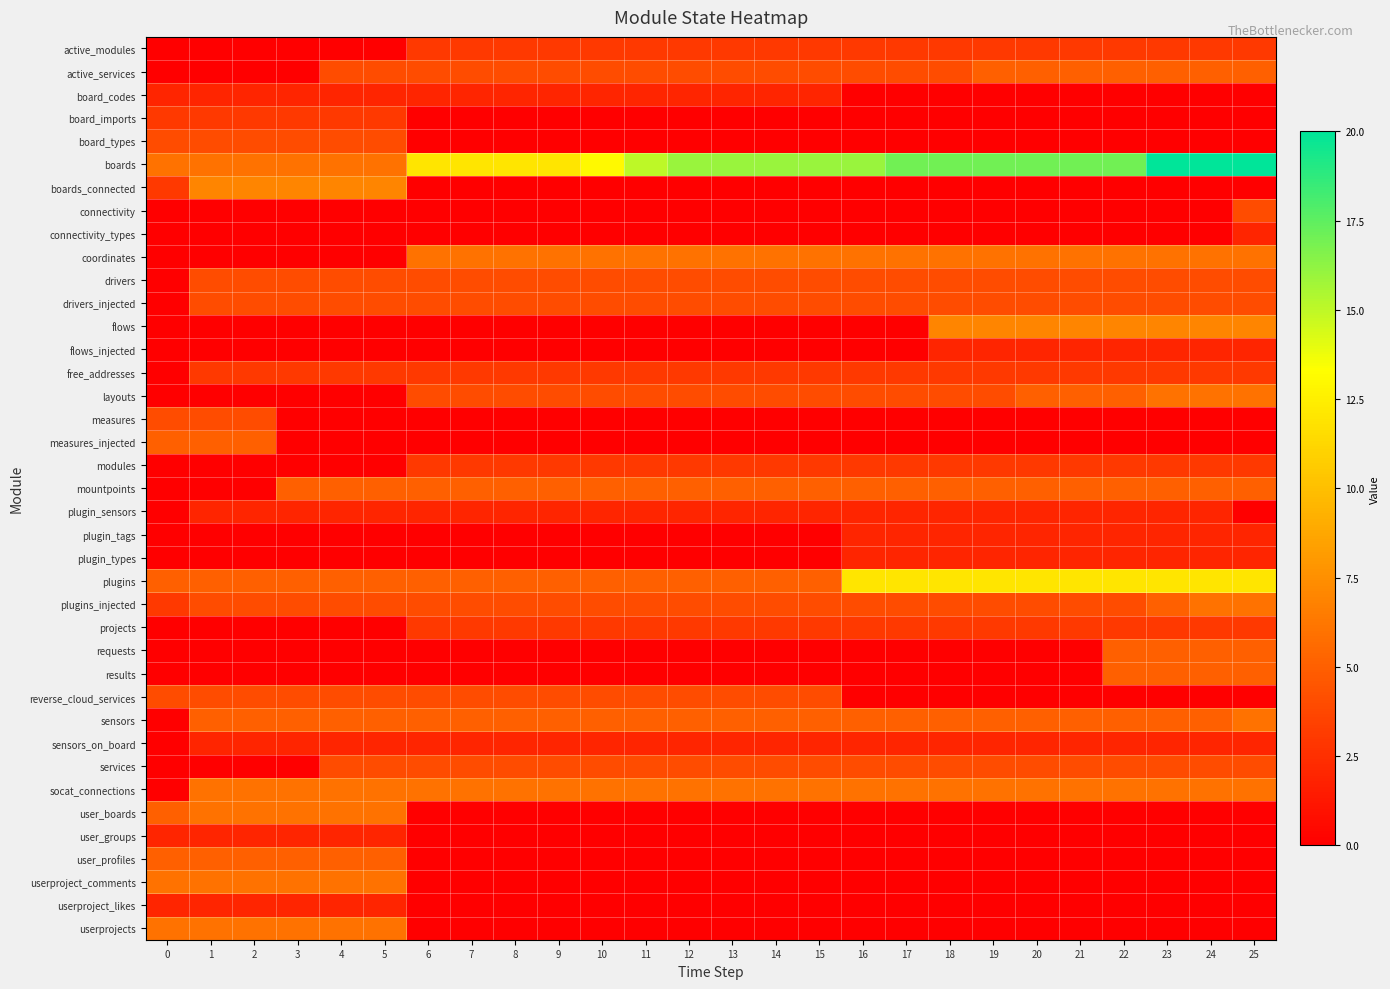

What is the total value across all series at 21?

106